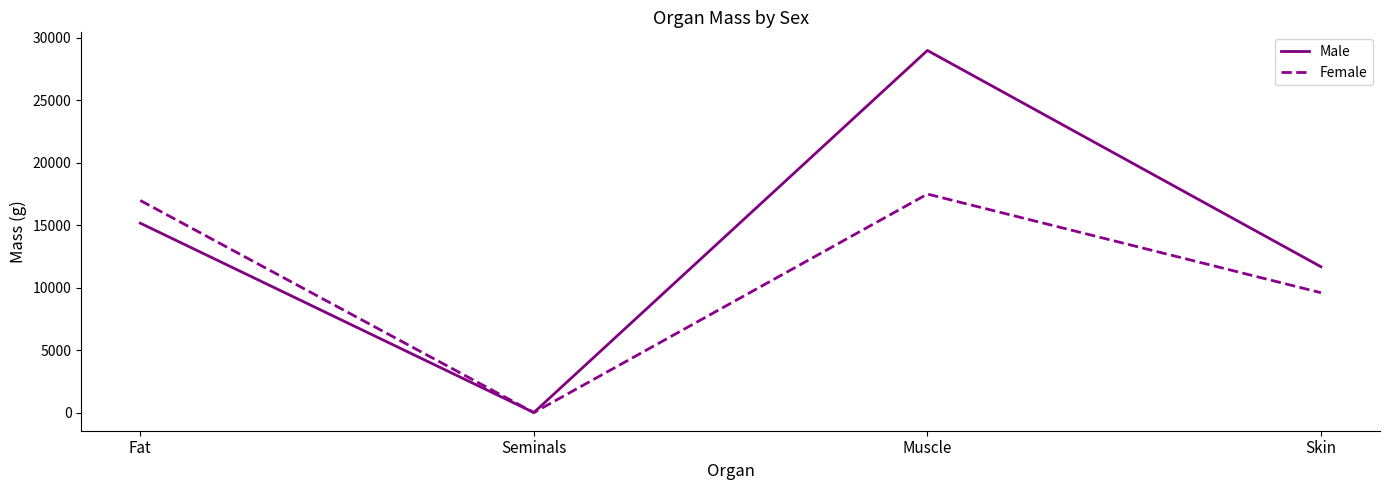

What is the maximum value for Male?

29000.0